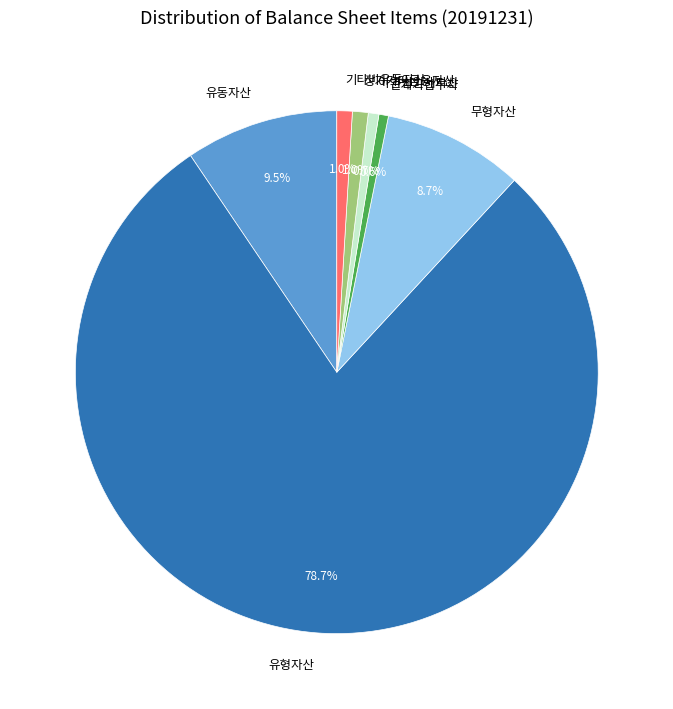

Combined, do 기타비유동자산 and 유형자산 account for over 50%?

Yes